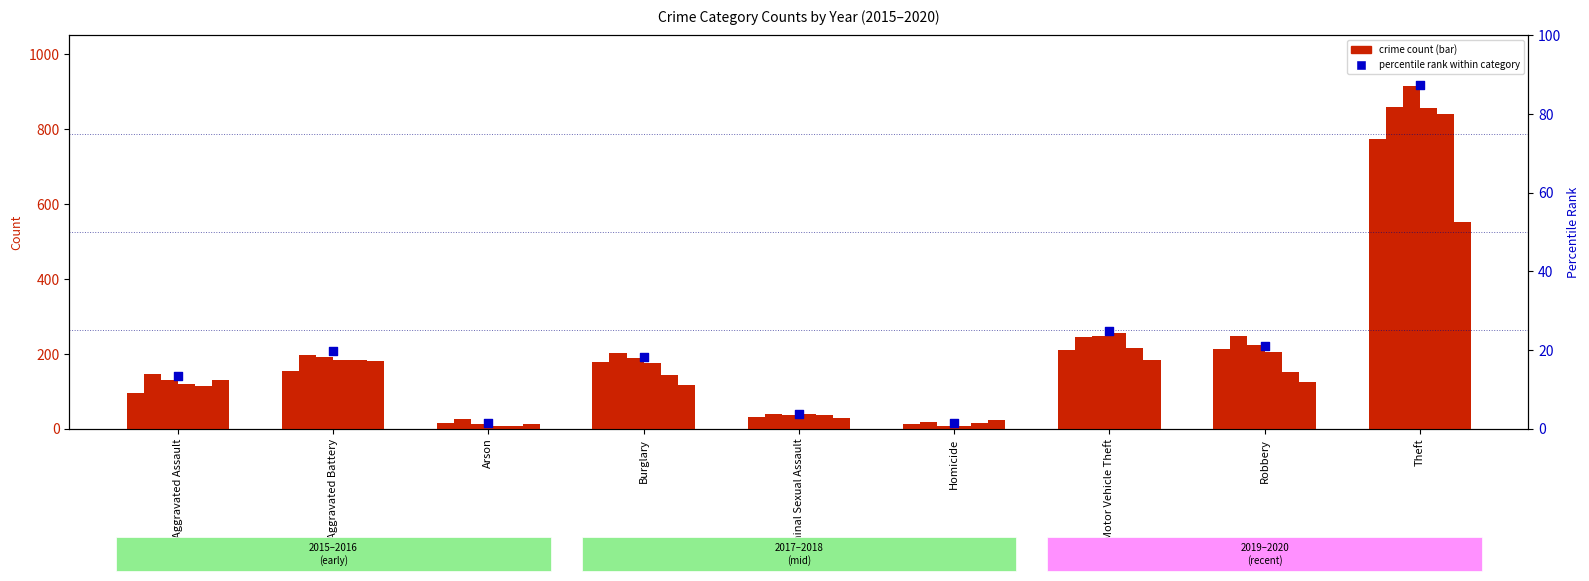

What is the change in value from Homicide to Theft?

+85.8